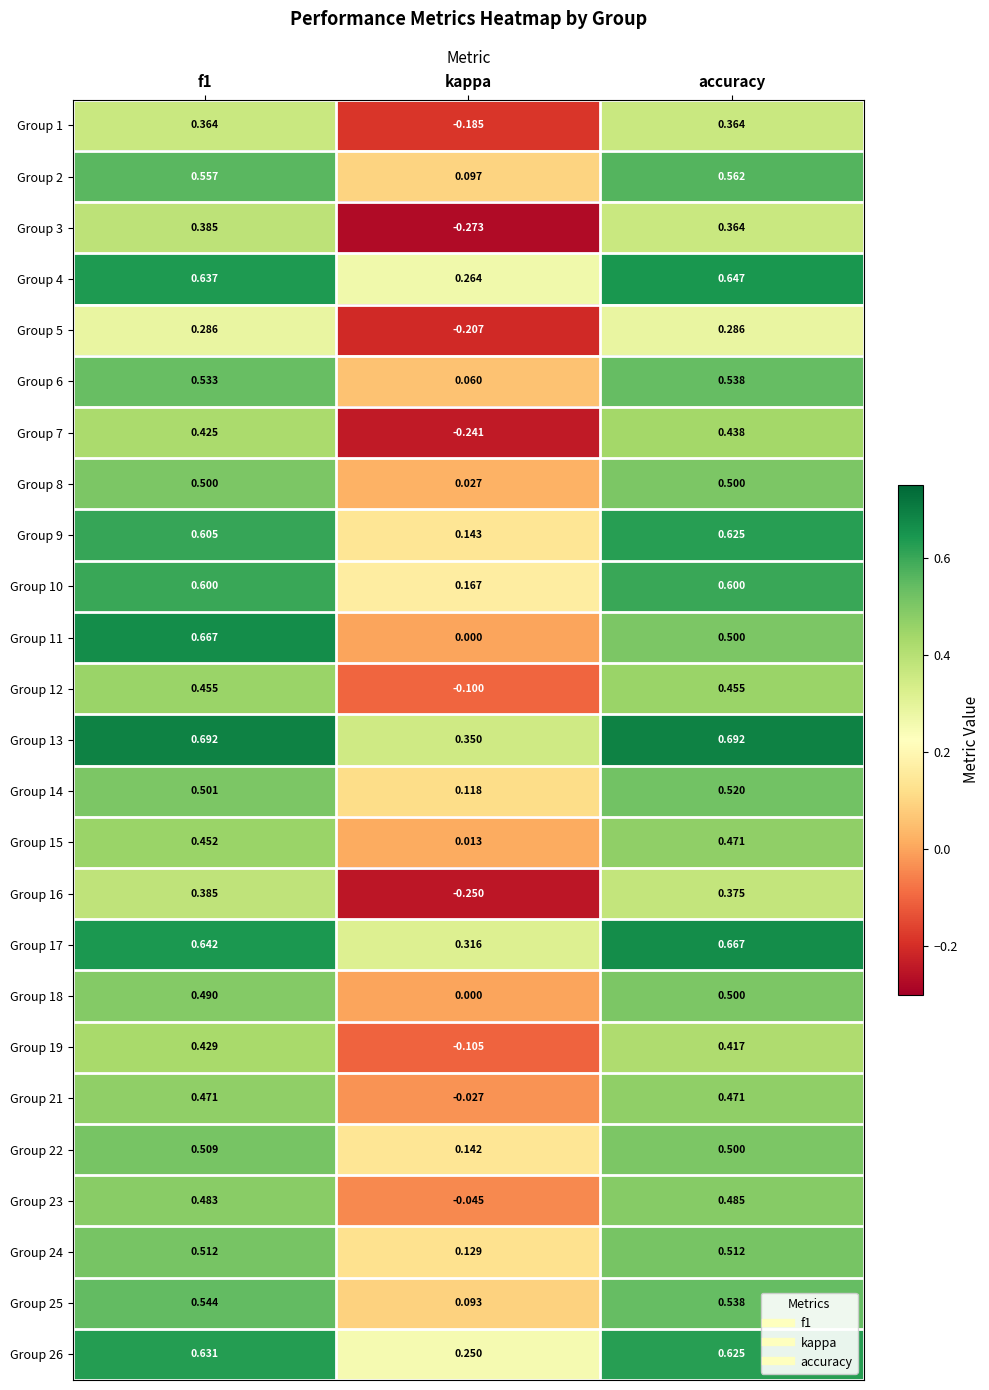

At which label is Group 19 closest to 0?

kappa